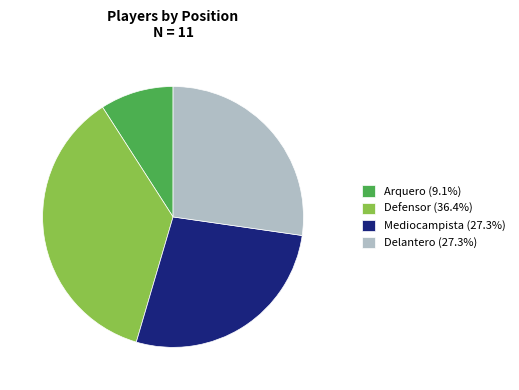

Combined, do Arquero (9.1%) and Defensor (36.4%) account for over 50%?

No